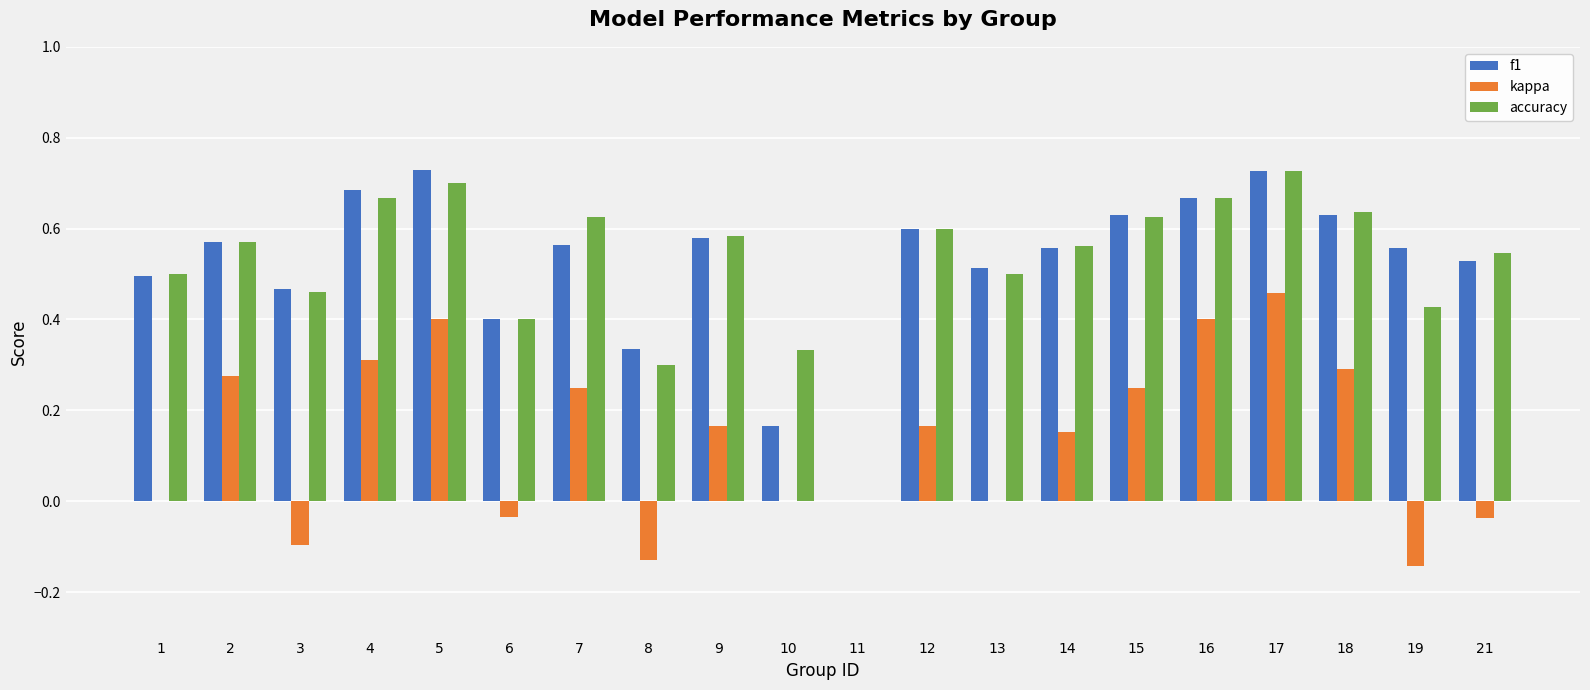

Is the value of kappa at 17 greater than the value of accuracy at 8?

Yes